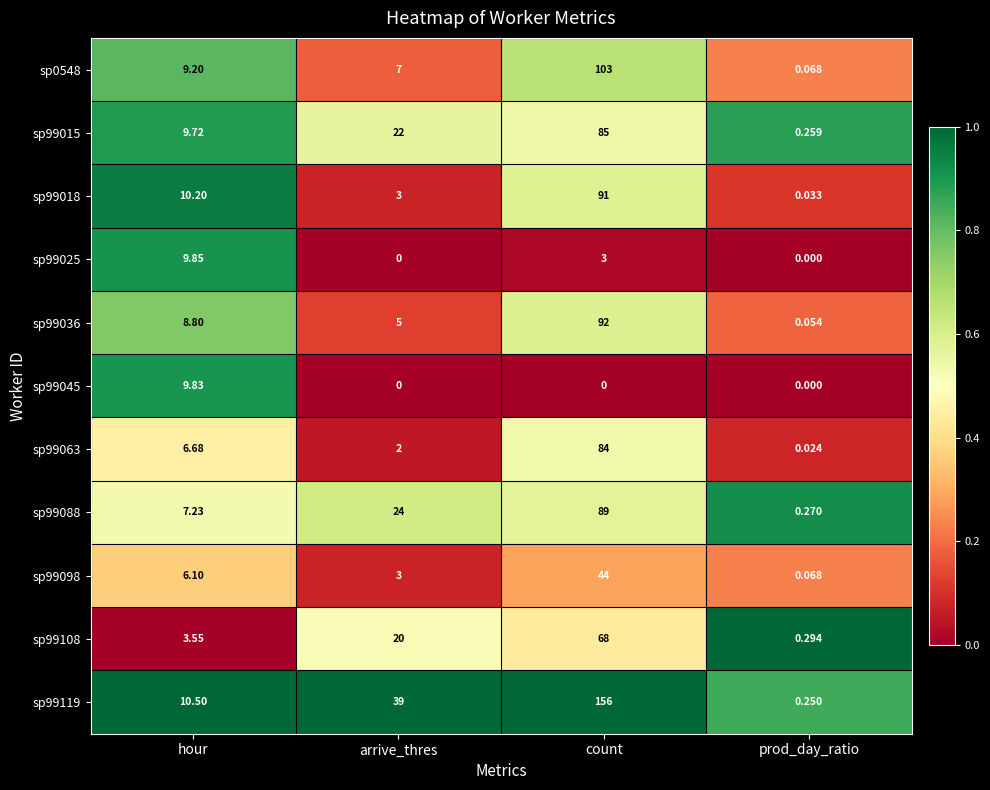

Where is sp99088 nearest to the value 44?

arrive_thres